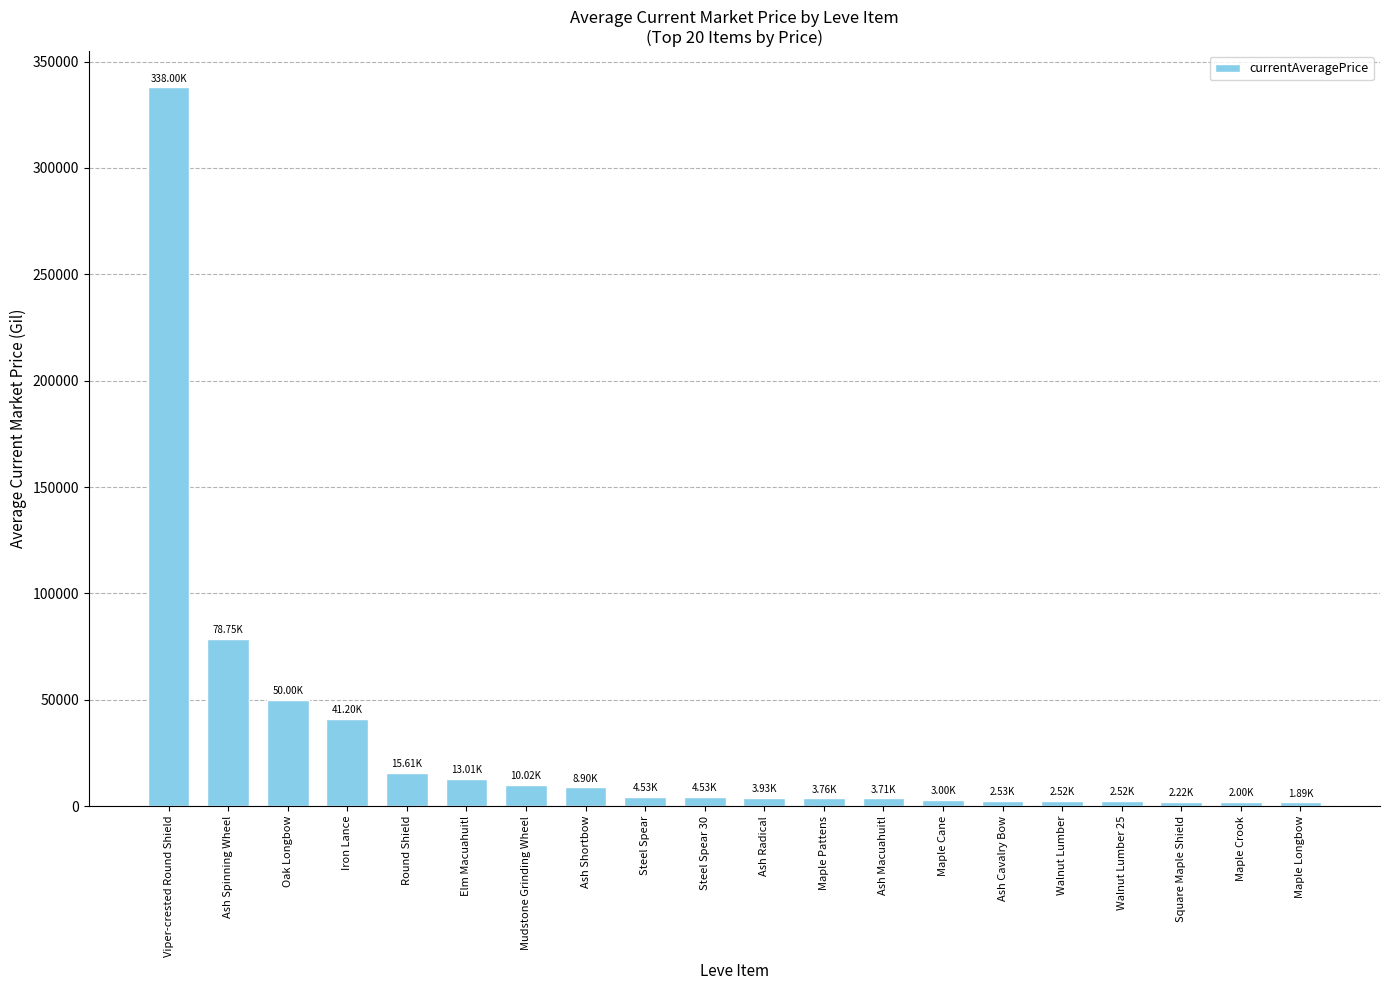

What is the maximum value shown in the chart?

337999.7